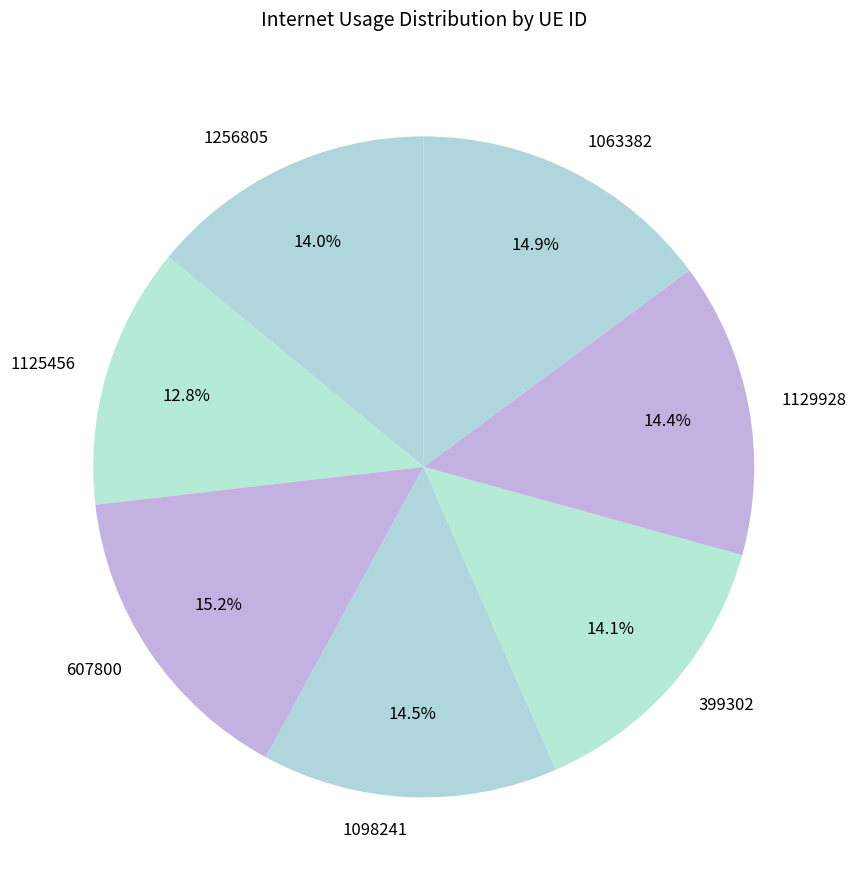

Which category has the smallest portion of the pie?

1125456